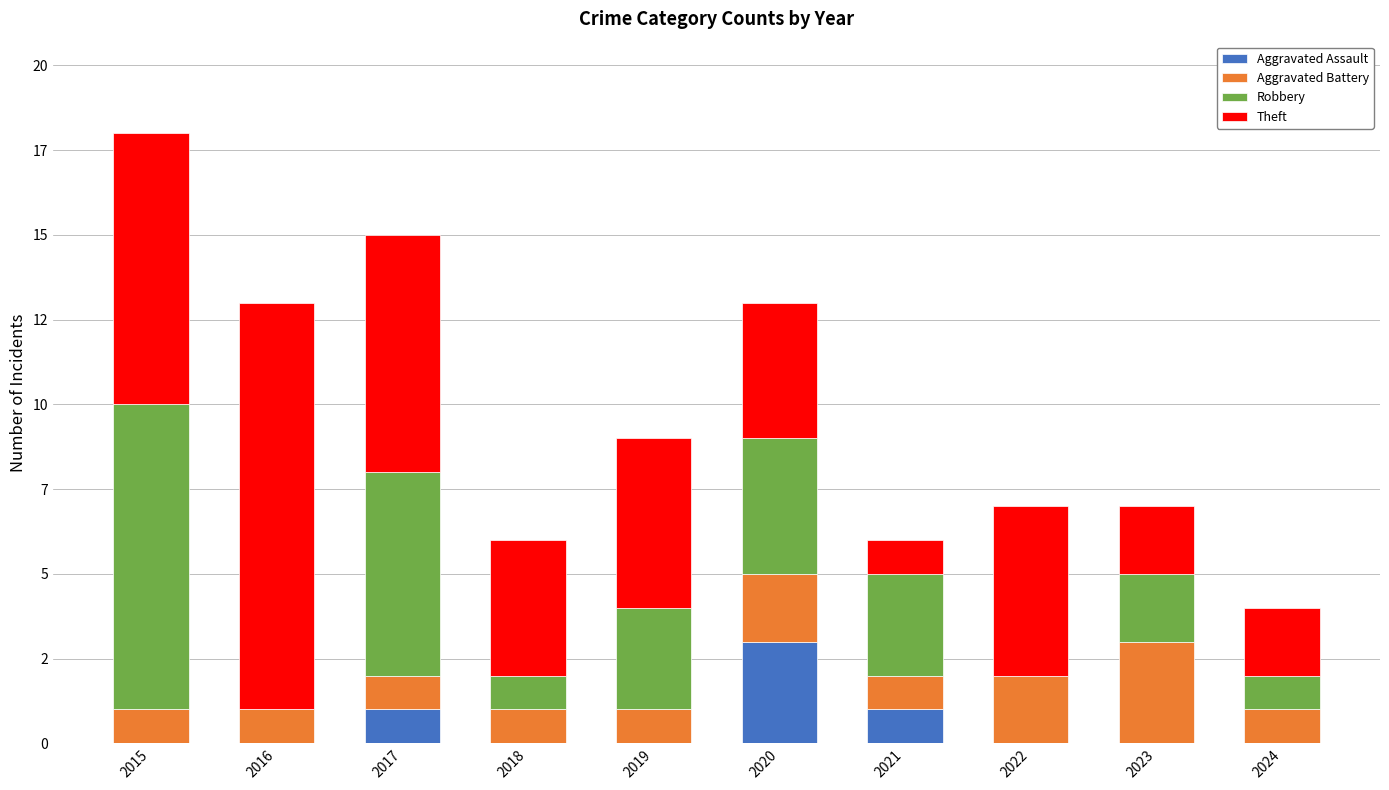

What is the average value of the Aggravated Battery series?

1